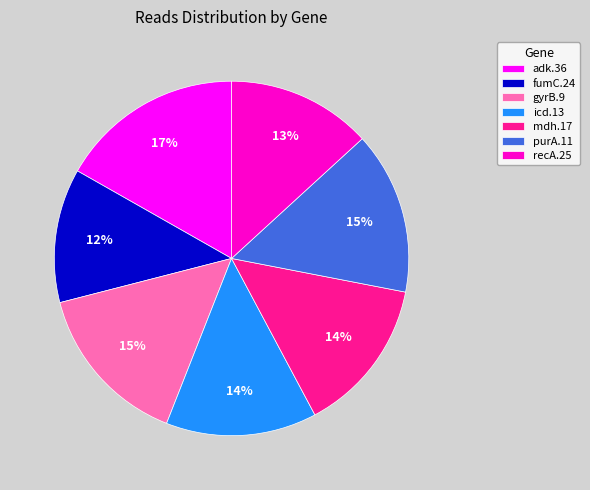

To the nearest percent, what is the difference between the largest and smallest slice percentages?

5%